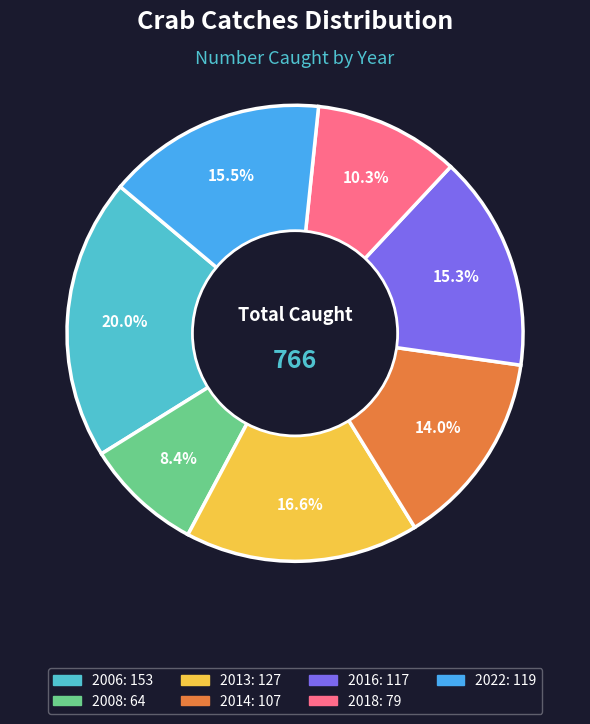

Combined, what portion of the pie is 2022 and 2014?

29.5%